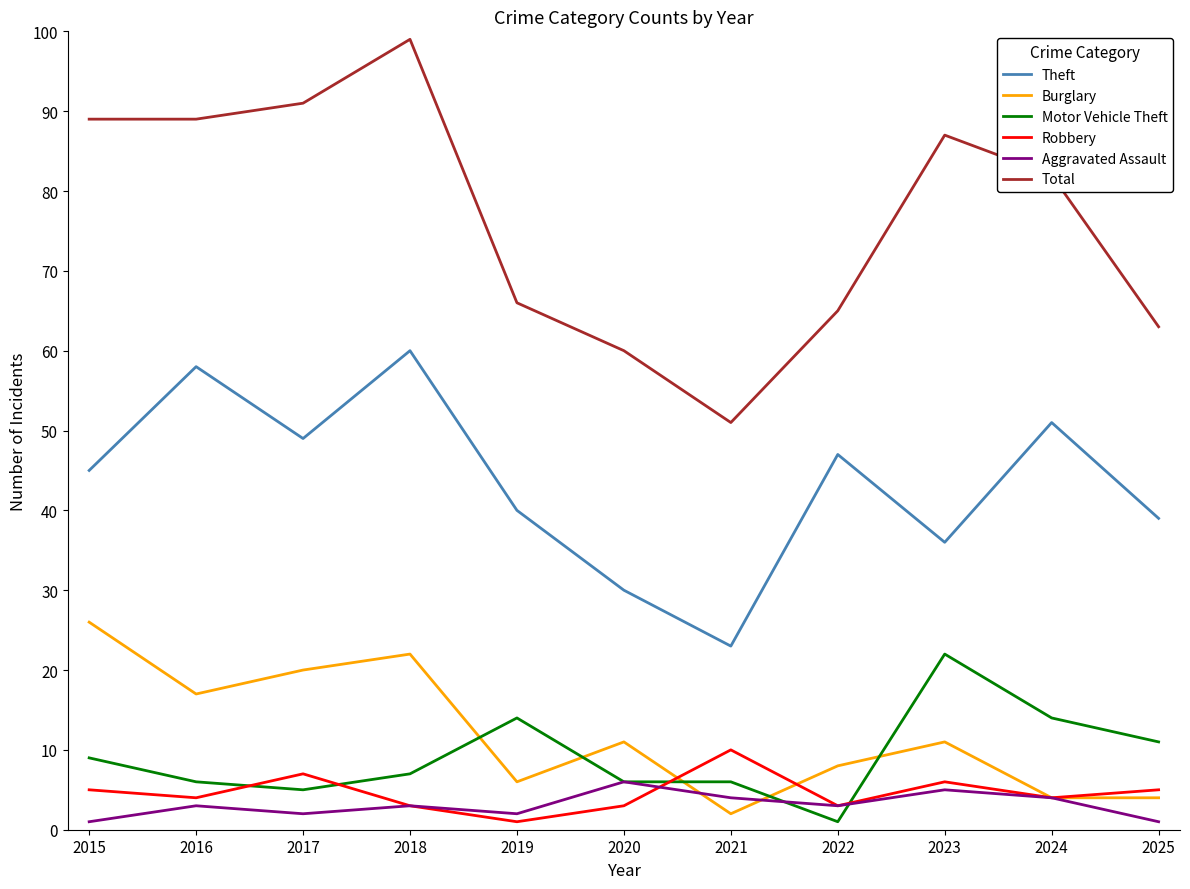

List the series in order of their peak value, highest first.

Total, Theft, Burglary, Motor Vehicle Theft, Robbery, Aggravated Assault